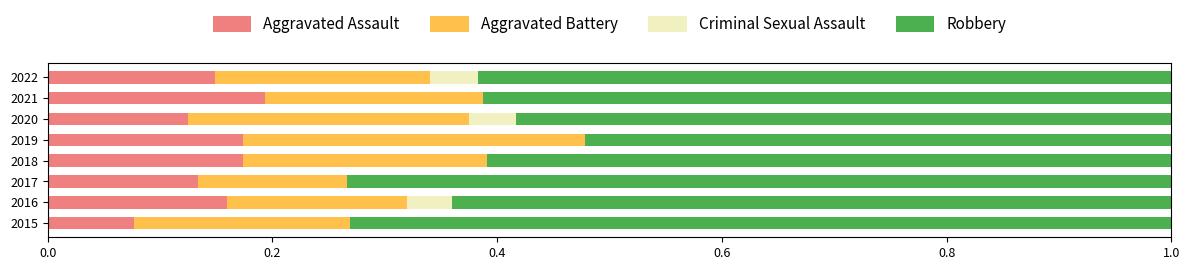

The Aggravated Assault series shows 0.2 at 2019. True or false?

True